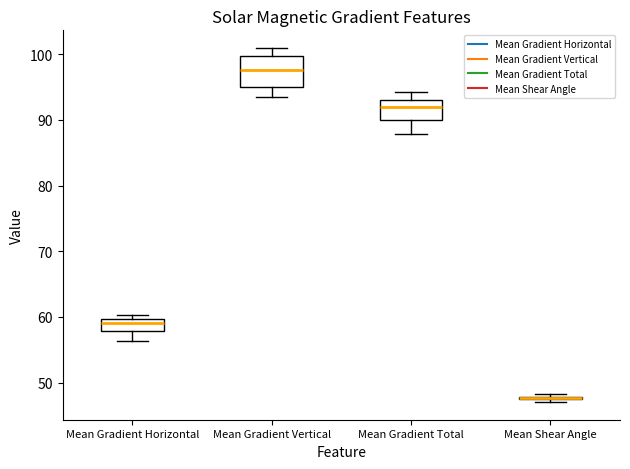

Reading left to right, transcribe this box plot: for each box, give where its median line is, the range the box spans, and where its two whiskers end, as read against the y-axis. The values are not printed on the chart, so give them approximately, as read against the axis.

Mean Gradient Horizontal: median 59, box 58 to 60, whiskers 56 to 60 (just above the box's upper edge)
Mean Gradient Vertical: median 98, box 95 to 100, whiskers 93 to 101
Mean Gradient Total: median 92, box 90 to 93, whiskers 88 to 94
Mean Shear Angle: box collapsed to a line at 48, whiskers 47 to 48